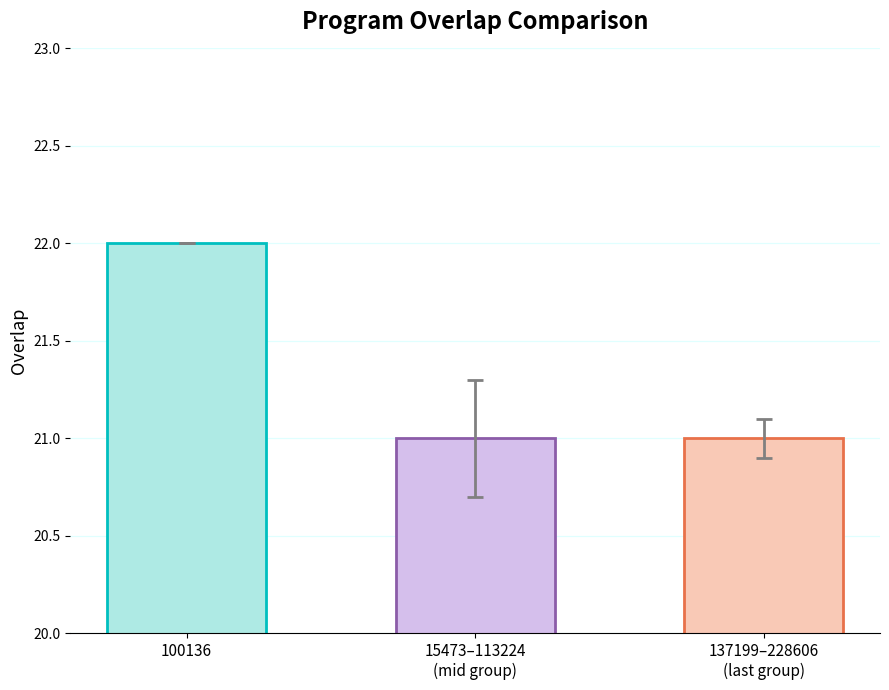

What is the value of the 3rd bar from the left?

21